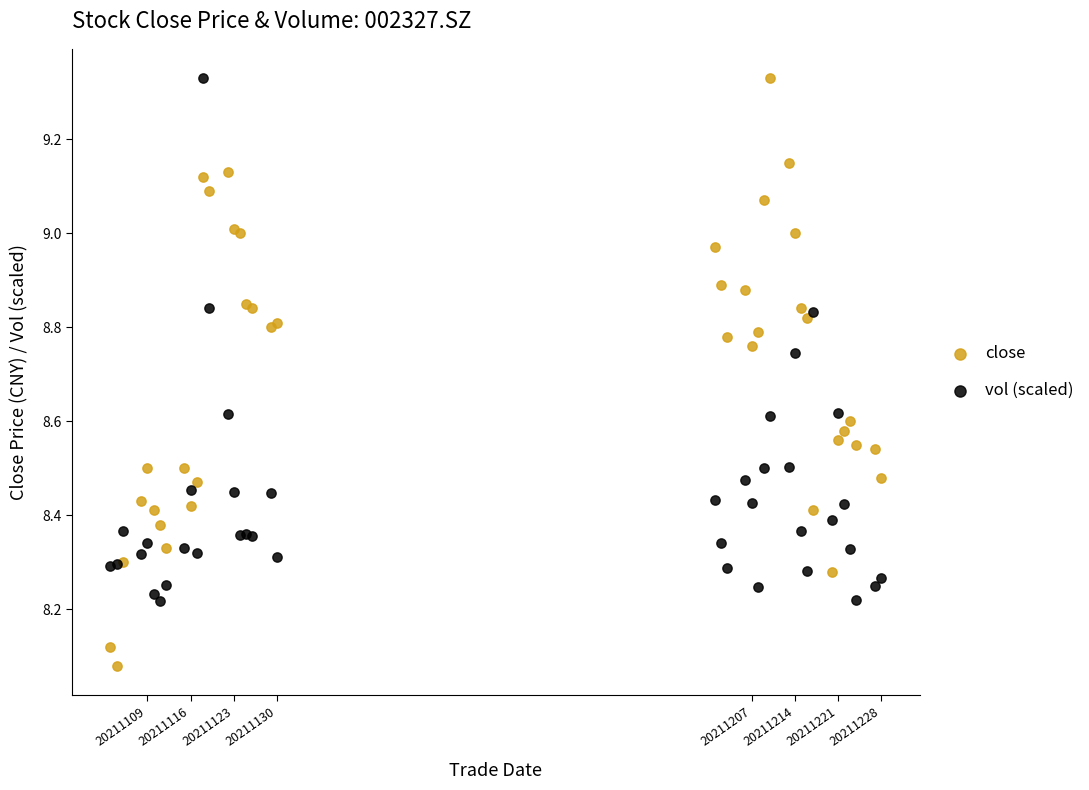

Which series has the largest Y range (max minus min)?

close